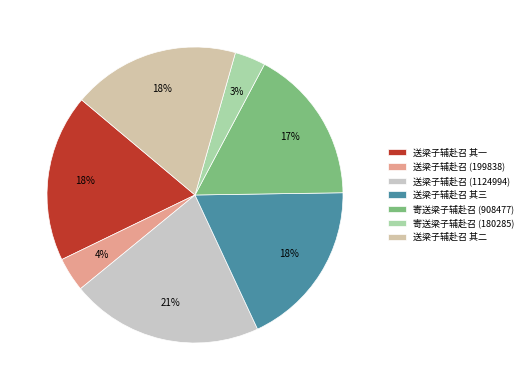

What portion of the pie excludes 送梁子辅赴召 其三?

81.7%